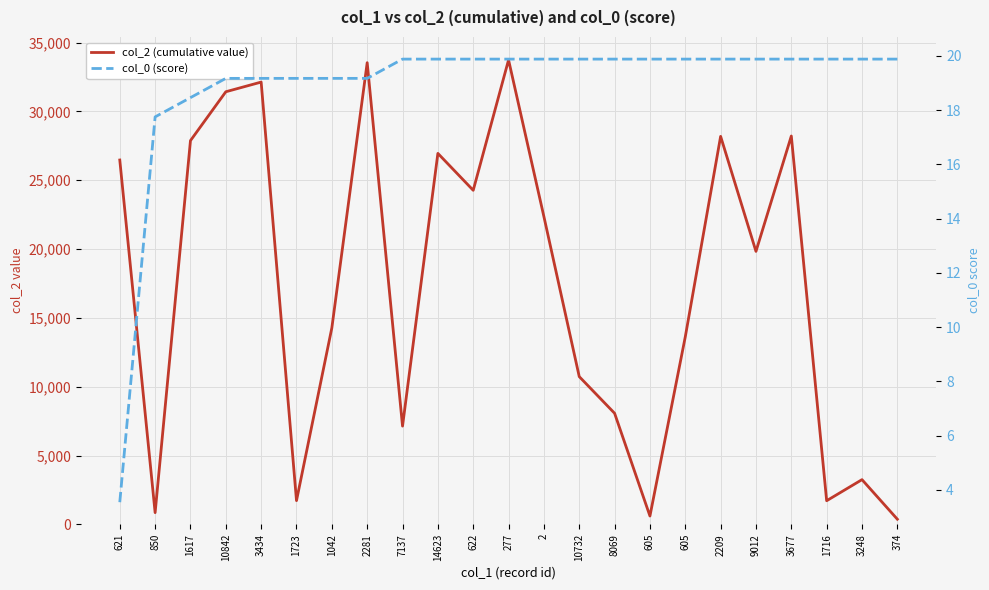

How many distinct data groups are displayed?

2